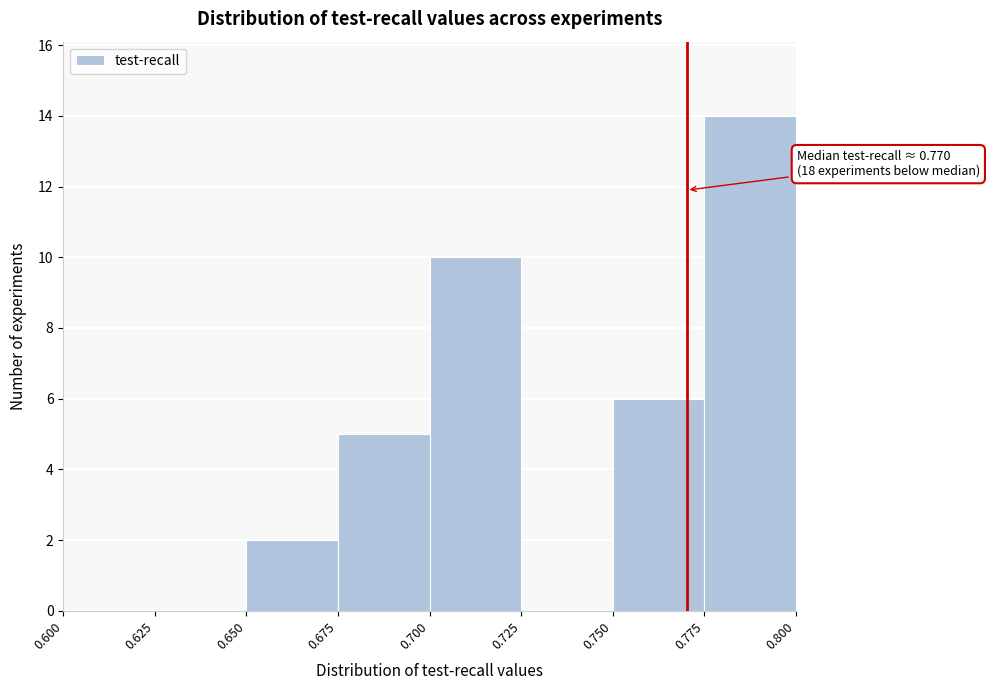

Over which range of the x-axis is the bar tallest?

0.775 to 0.800